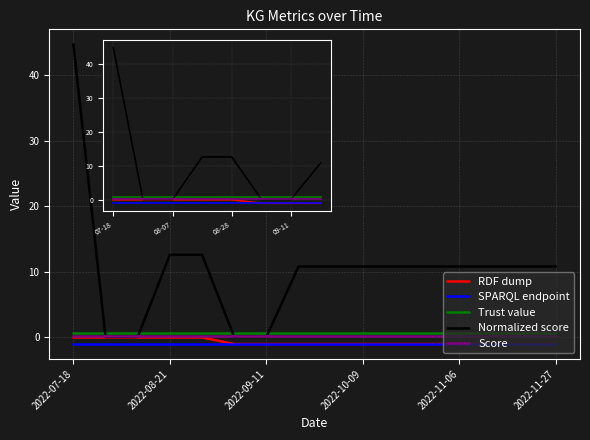

After their last crossing, which series has the higher values: Trust value or Normalized score?

Normalized score